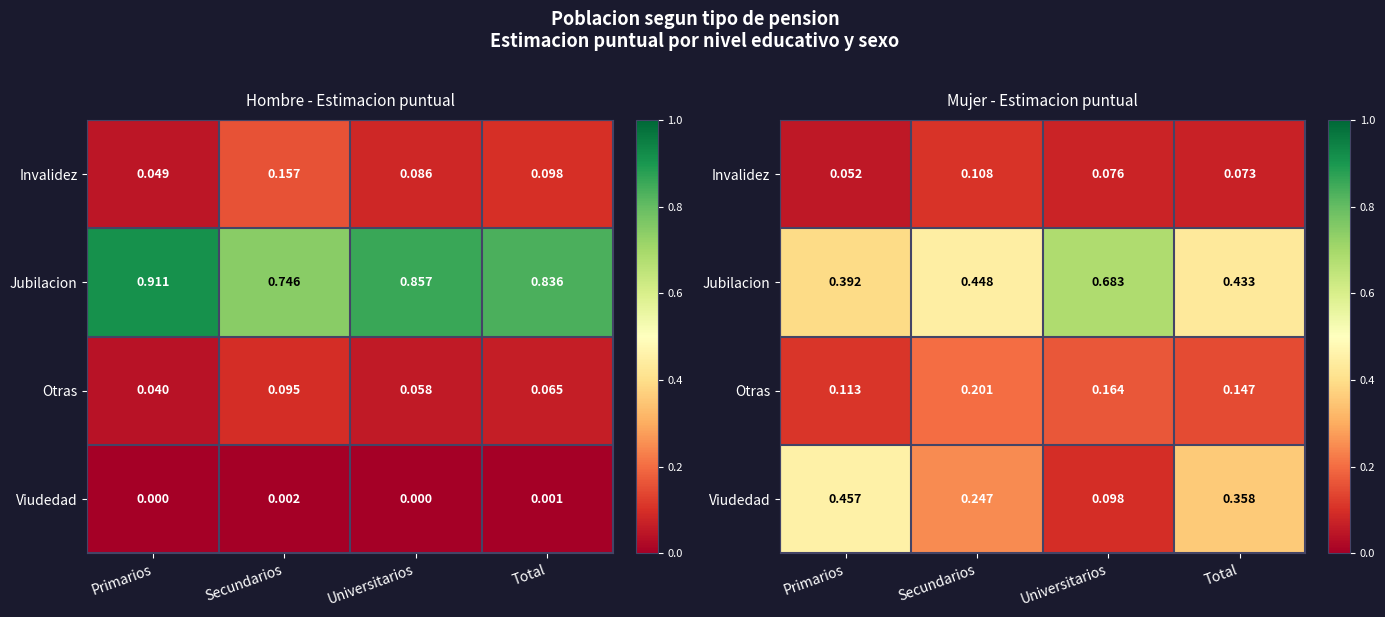

Is it true that Invalidez equals 0.2 at Secundarios?

False